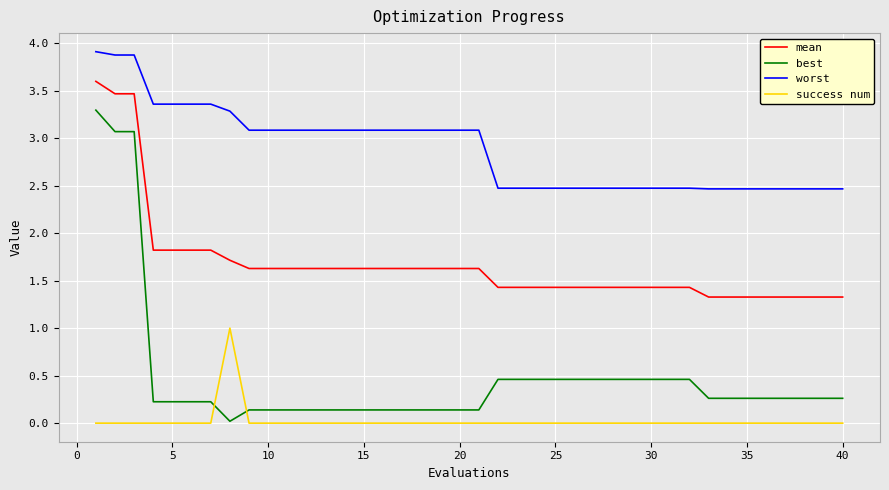

Rank the series by their average value, from lowest to highest.

success num, best, mean, worst